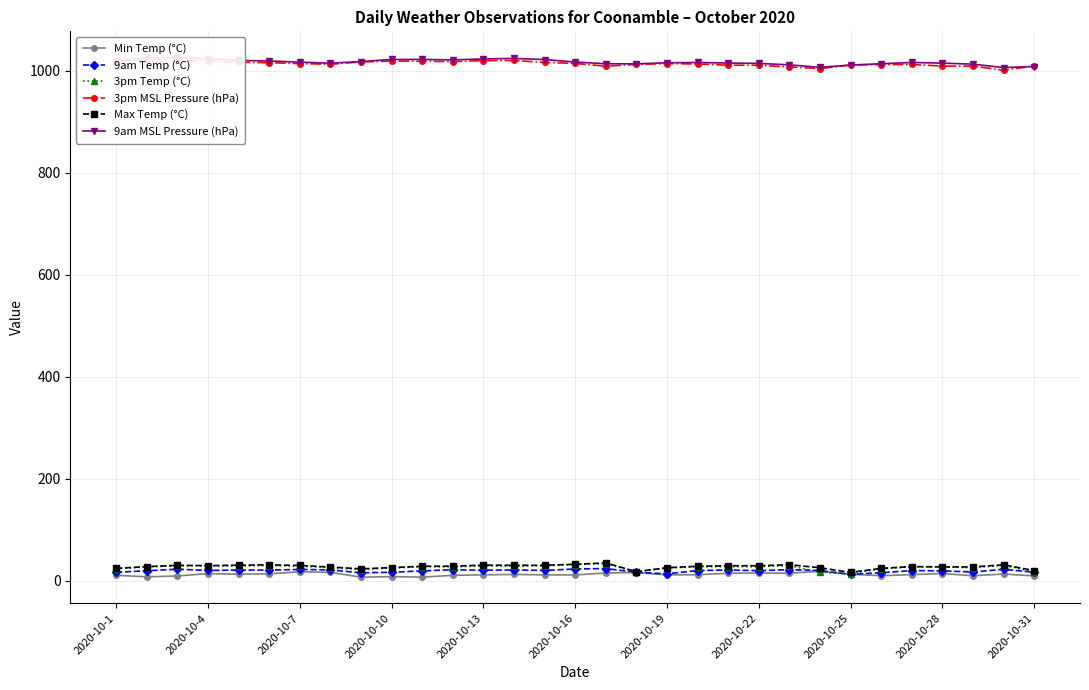

Is the value of Max Temp (°C) at 2020-10-25 greater than the value of 9am Temp (°C) at 26?

Yes